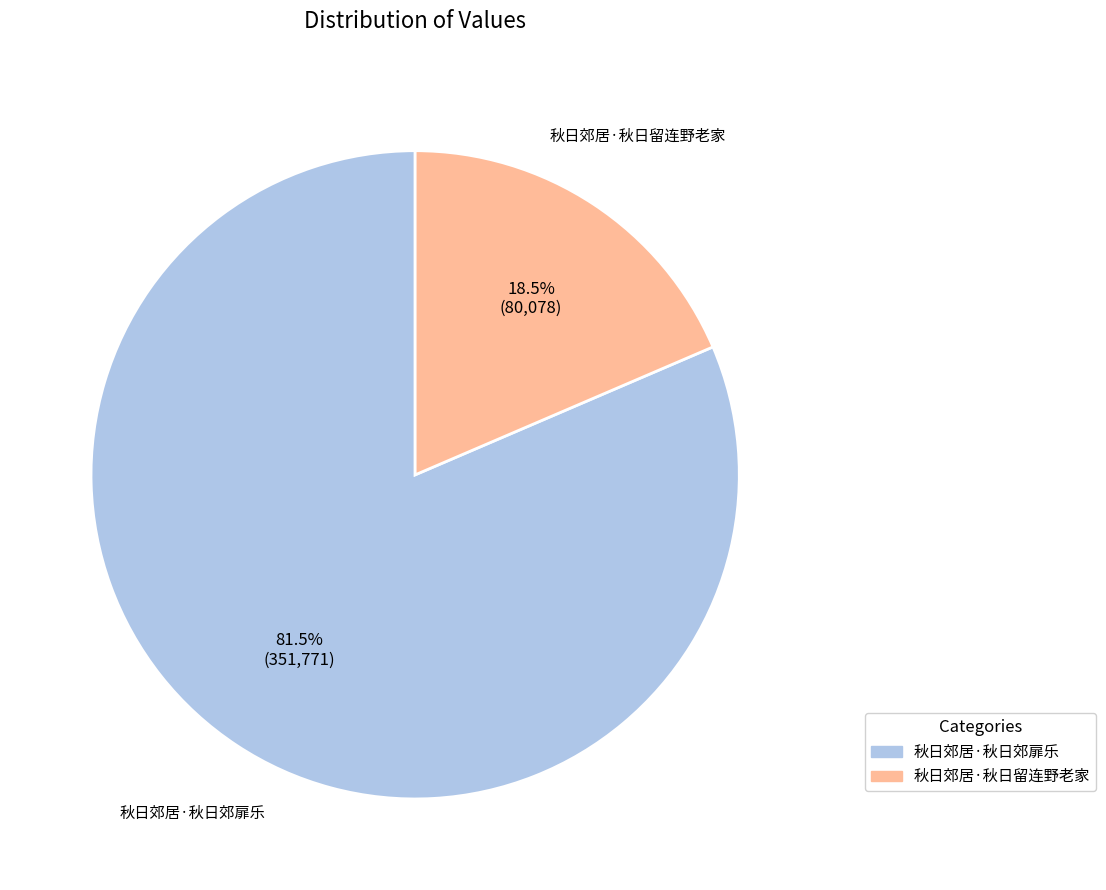

Is there any slice that represents more than half of the pie?

Yes